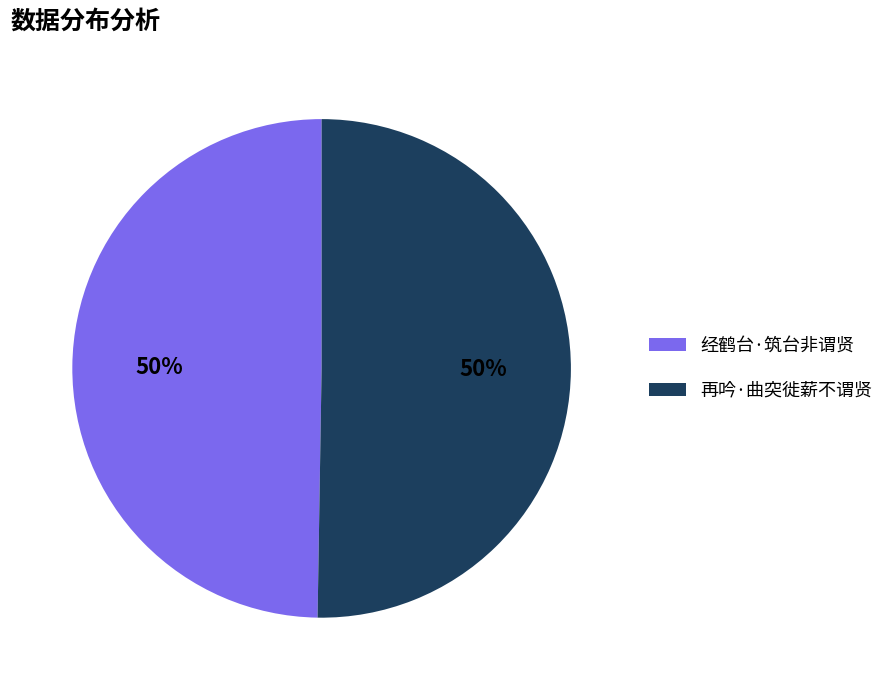

How many slices are in this pie chart?

2